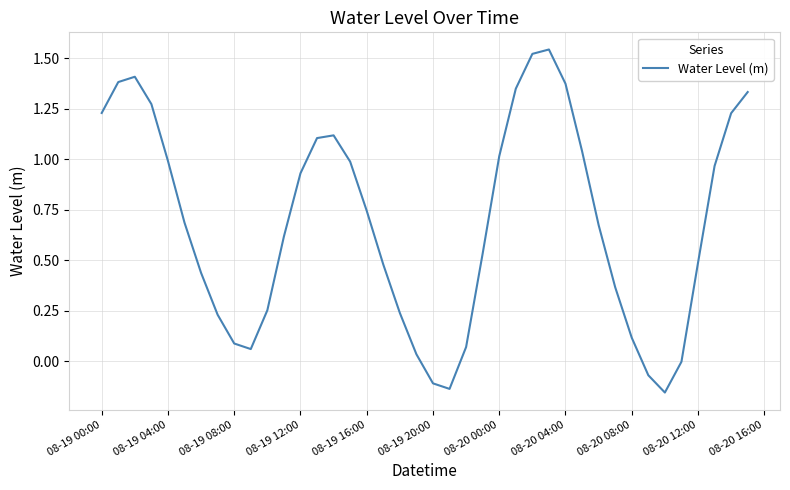

What is the difference between the maximum and minimum values?

1.7